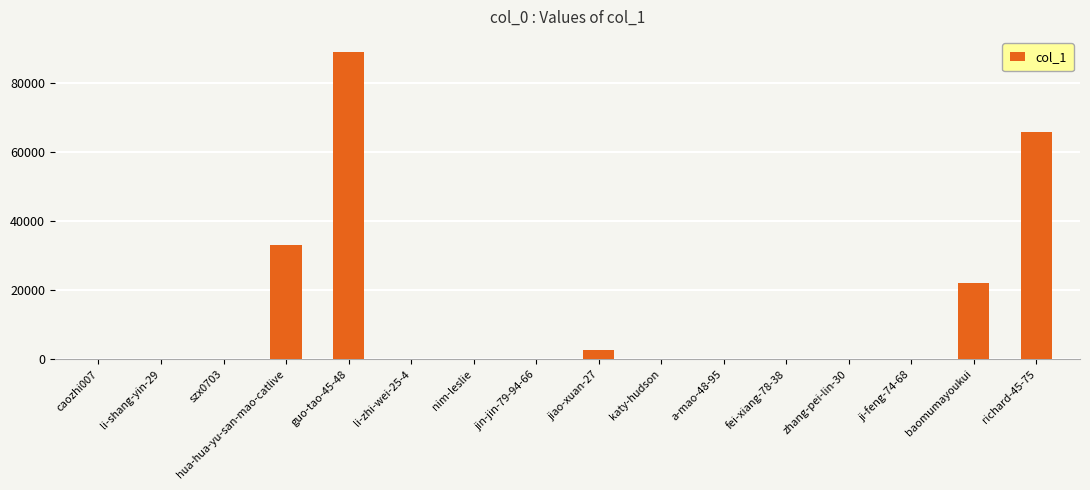

Where is the data nearest to the value 44437?

hua-hua-yu-san-mao-catlive